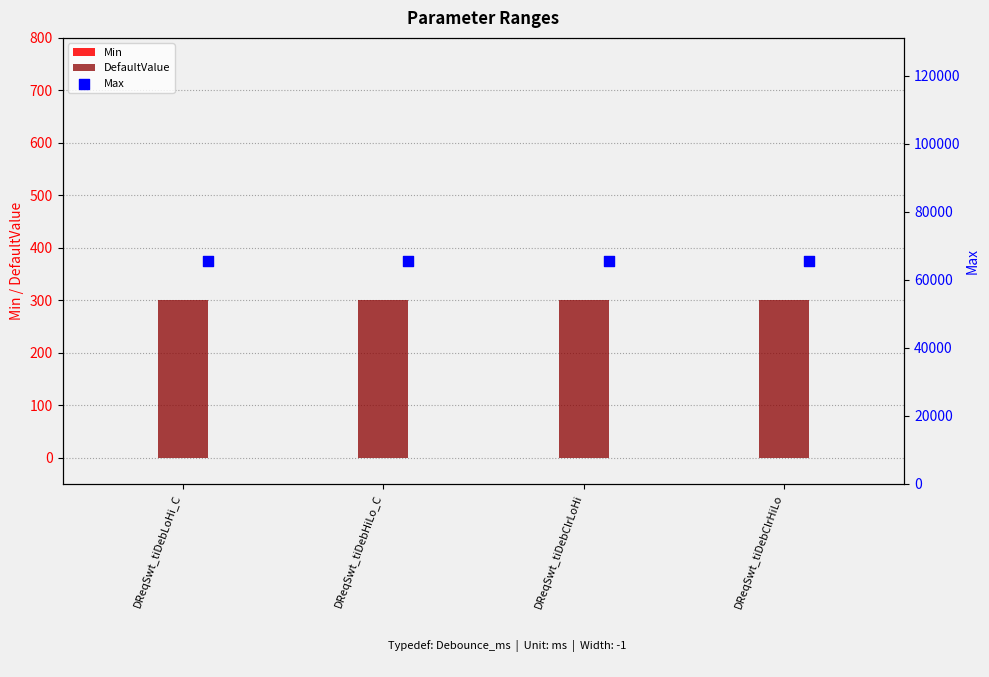

Which series contains the lowest Y value?

Min